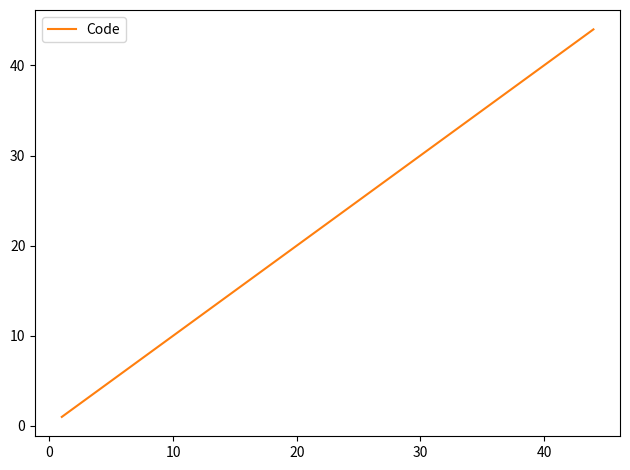

What is the difference between the maximum and minimum values?

43